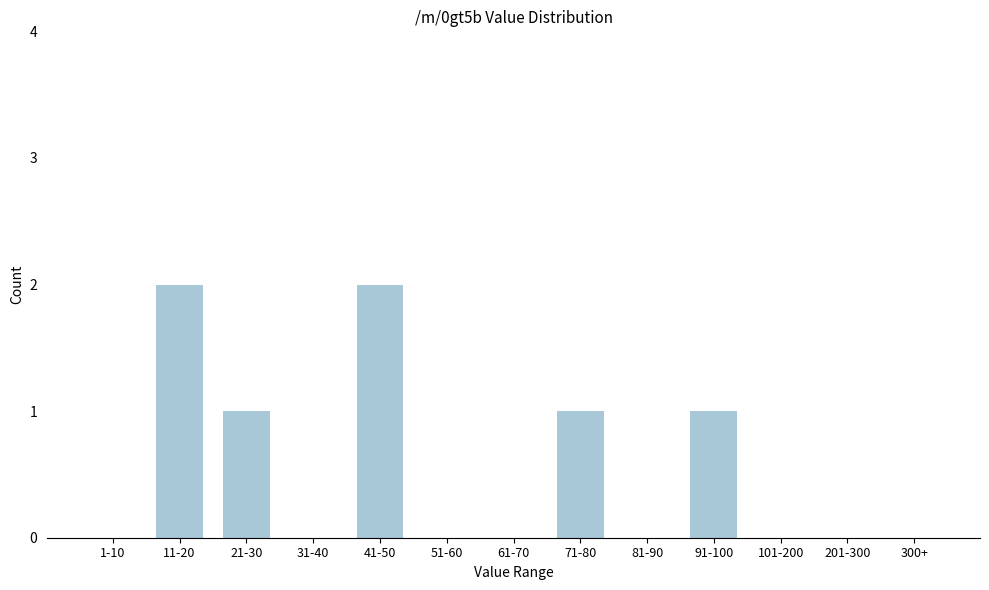

Reading right to left, extract all data points from this chart.

300+=0	201-300=0	101-200=0	91-100=1	81-90=0	71-80=1	61-70=0	51-60=0	41-50=2	31-40=0	21-30=1	11-20=2	1-10=0